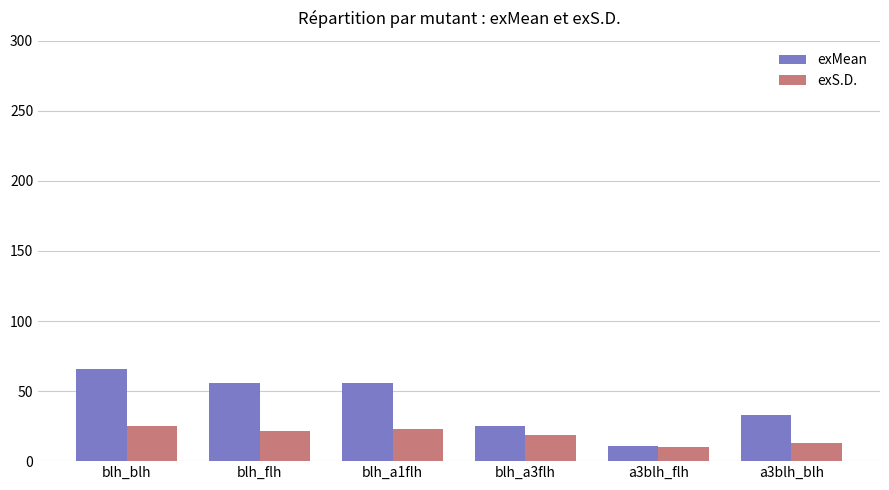

What is the label of the 2nd bar from the left?

blh_flh